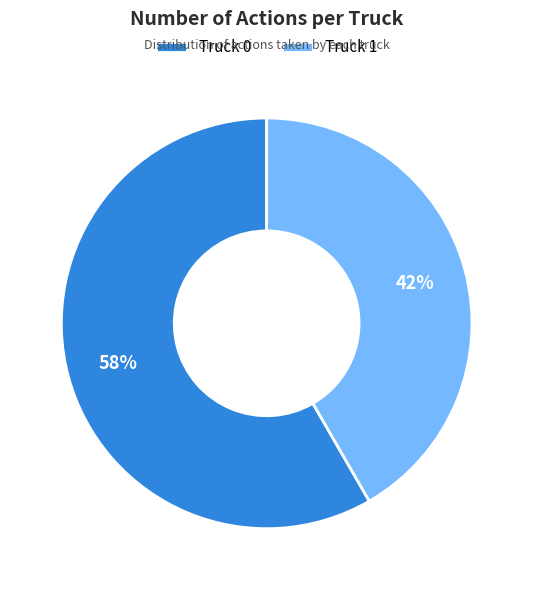

Rank the categories by value from lowest to highest.

Truck 1, Truck 0